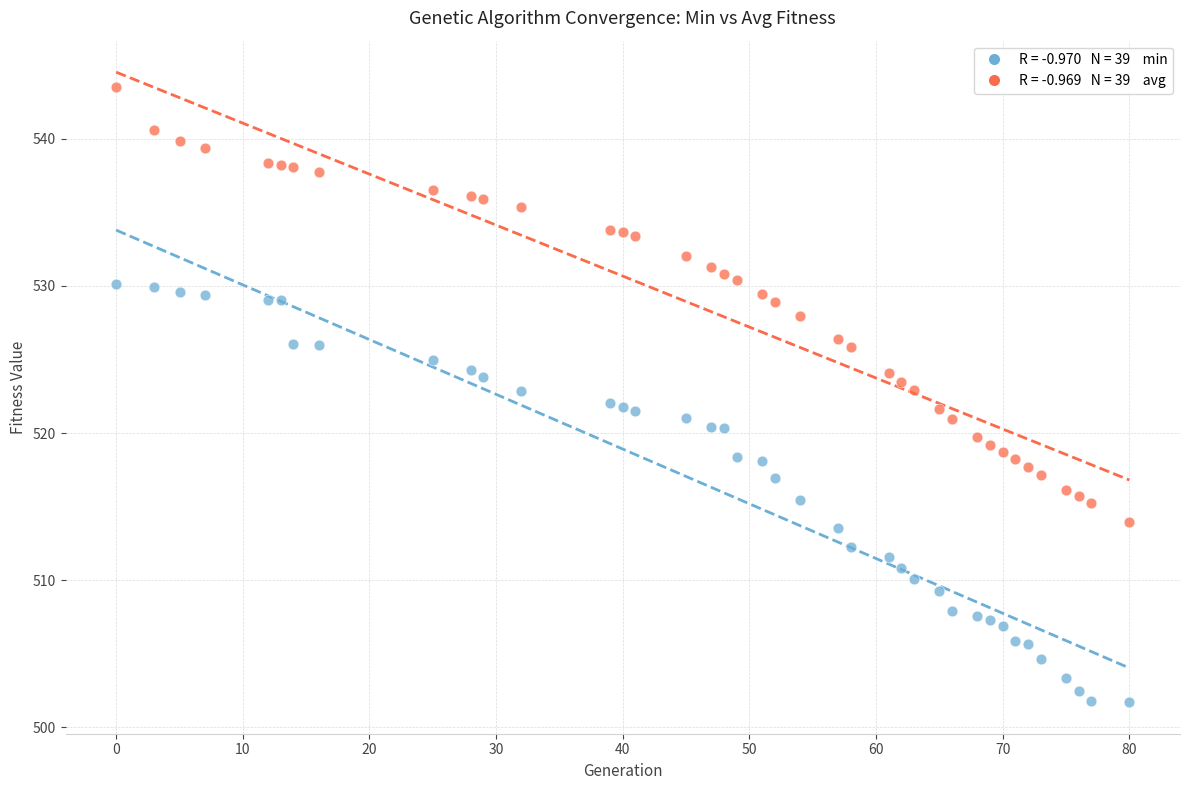

Across all data points, what is the range of X values (max minus min)?

80.0